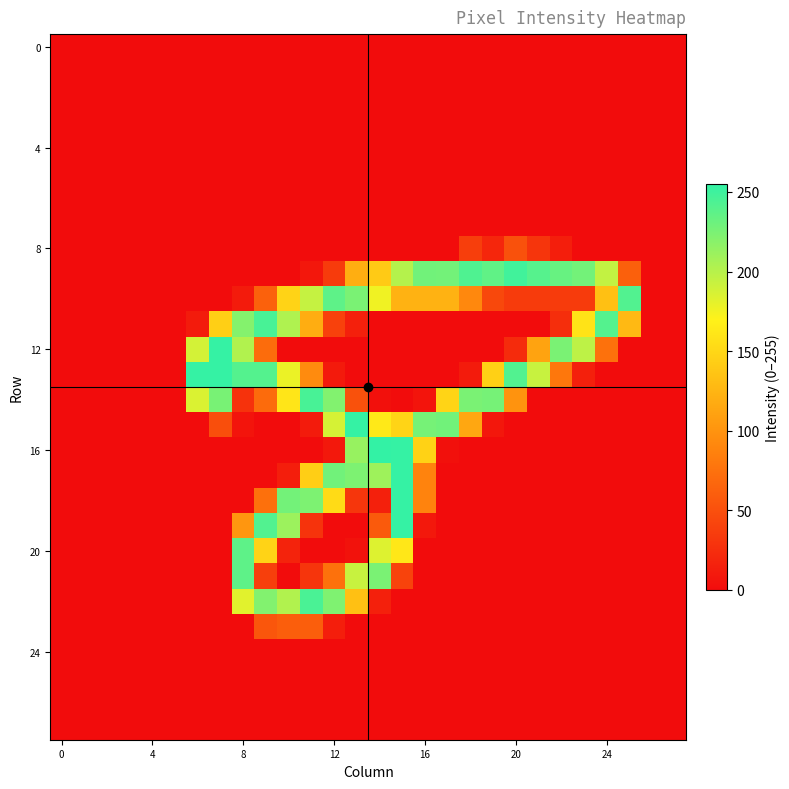

At how many categories does at least one series exceed 129?

20